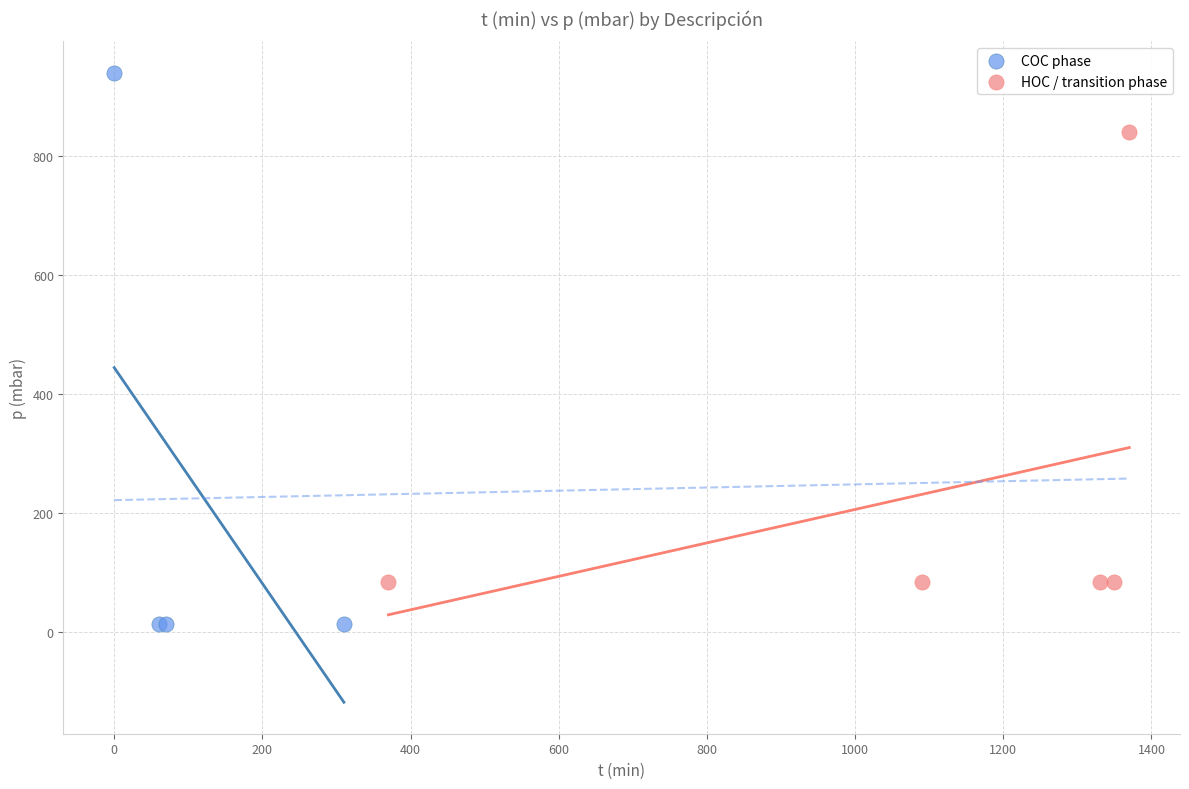

Which series reaches the maximum Y coordinate?

COC phase